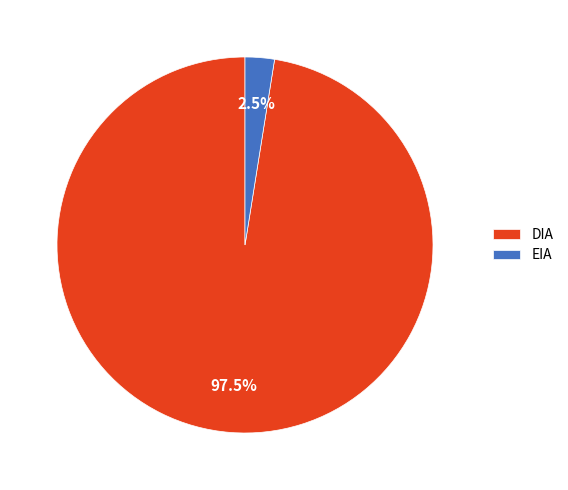

To the nearest percent, what is the average slice percentage?

50%